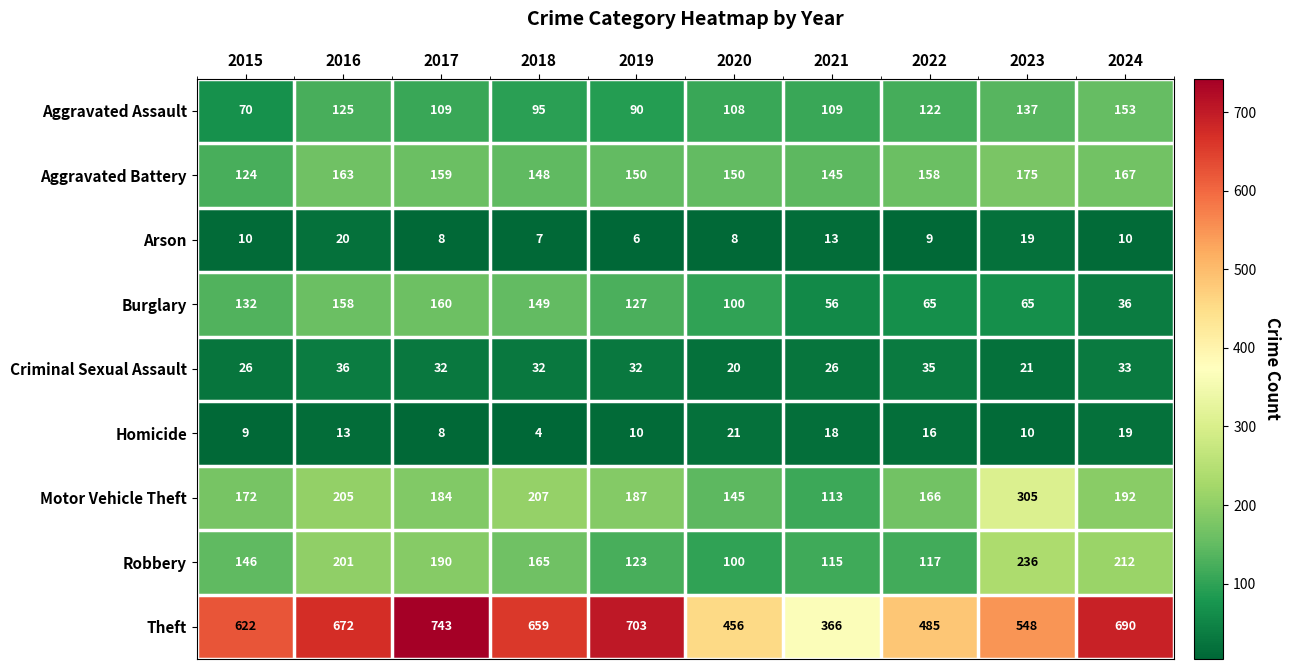

Is it true that Burglary equals 30 at 2015?

False